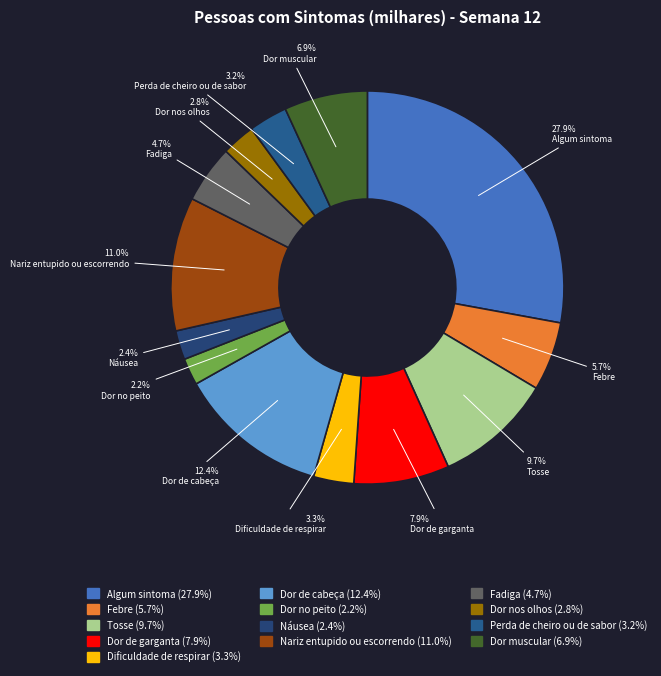

Is it true that Dor no peito is 1% of the pie?

False